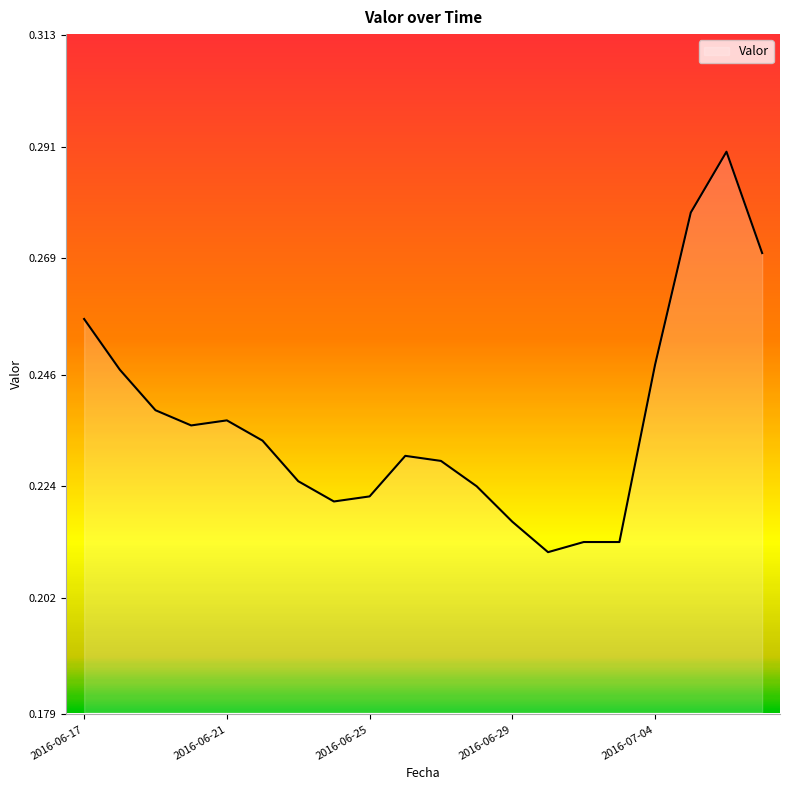

How many lines are shown in the chart?

1